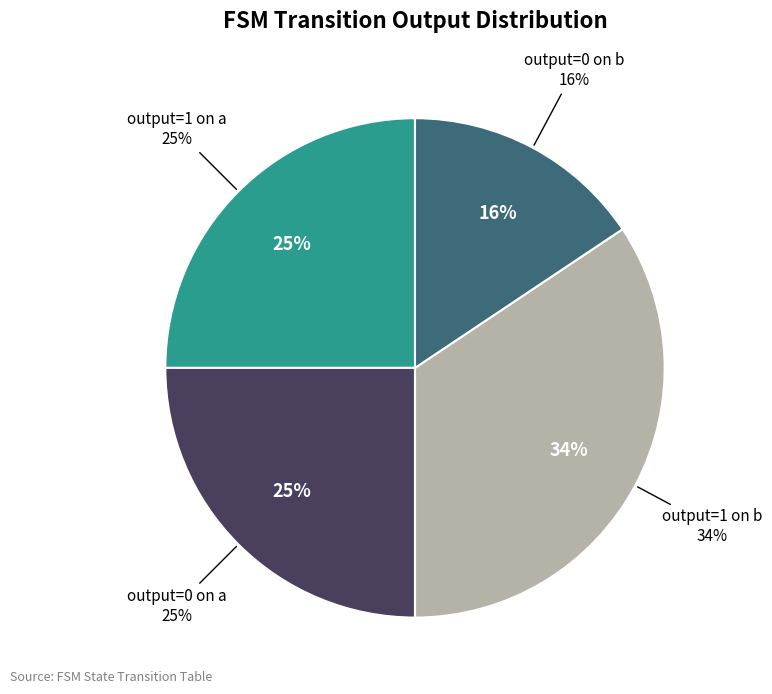

What is the smallest slice in the pie chart?

output_symbol=0, input=b